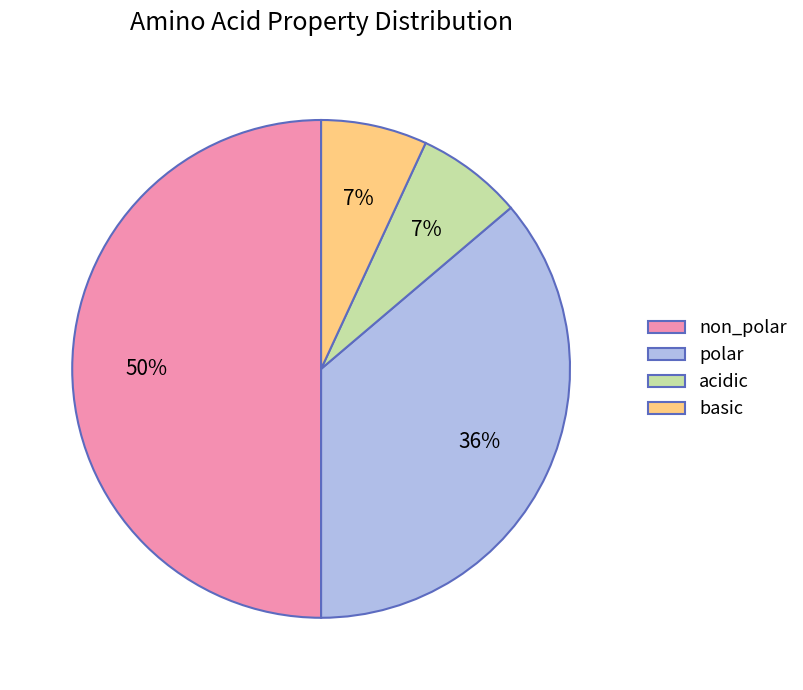

Does basic account for over 50% of the chart?

No